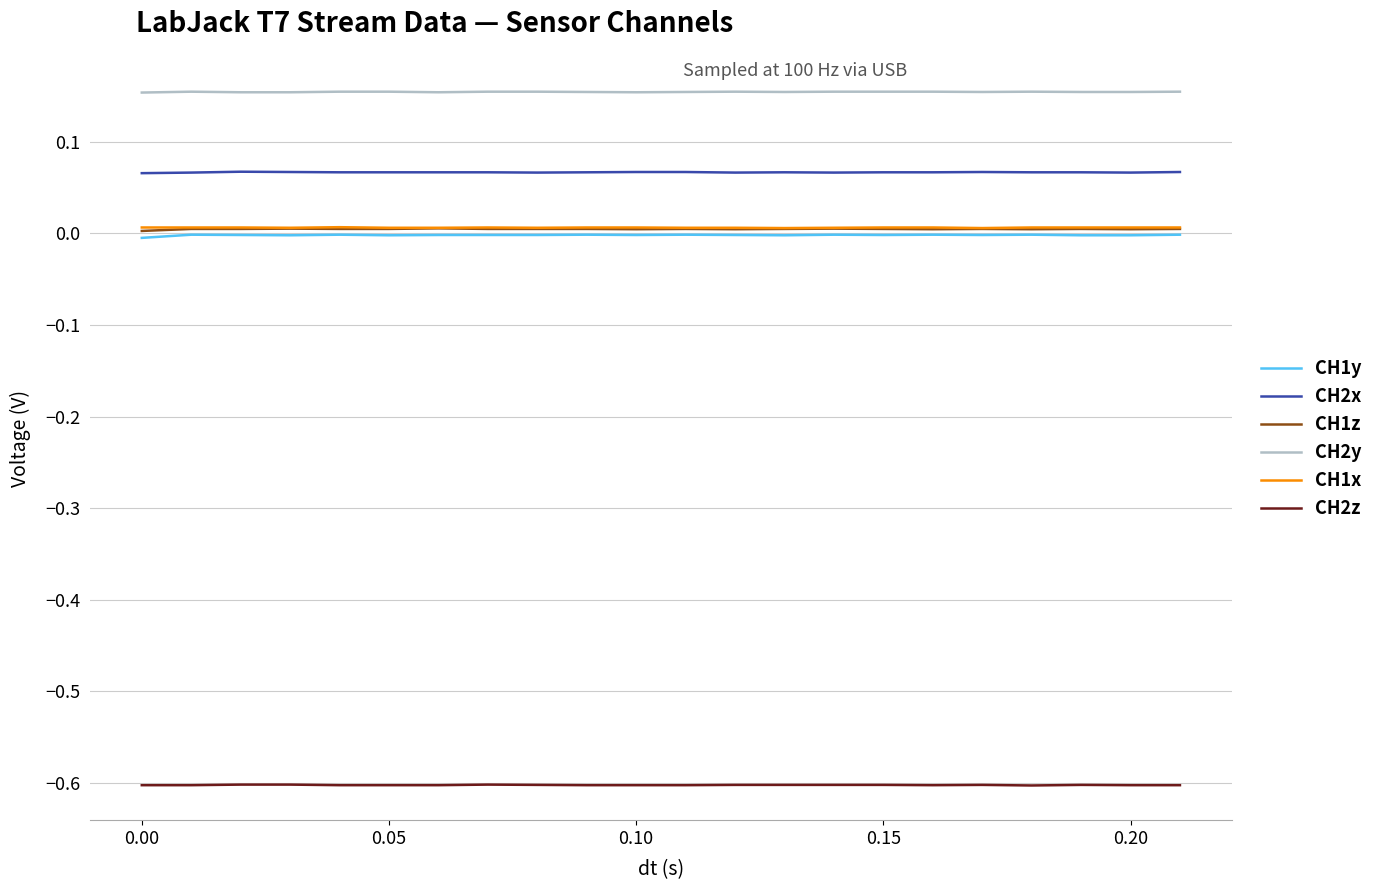

What is the smallest value displayed?

-0.6